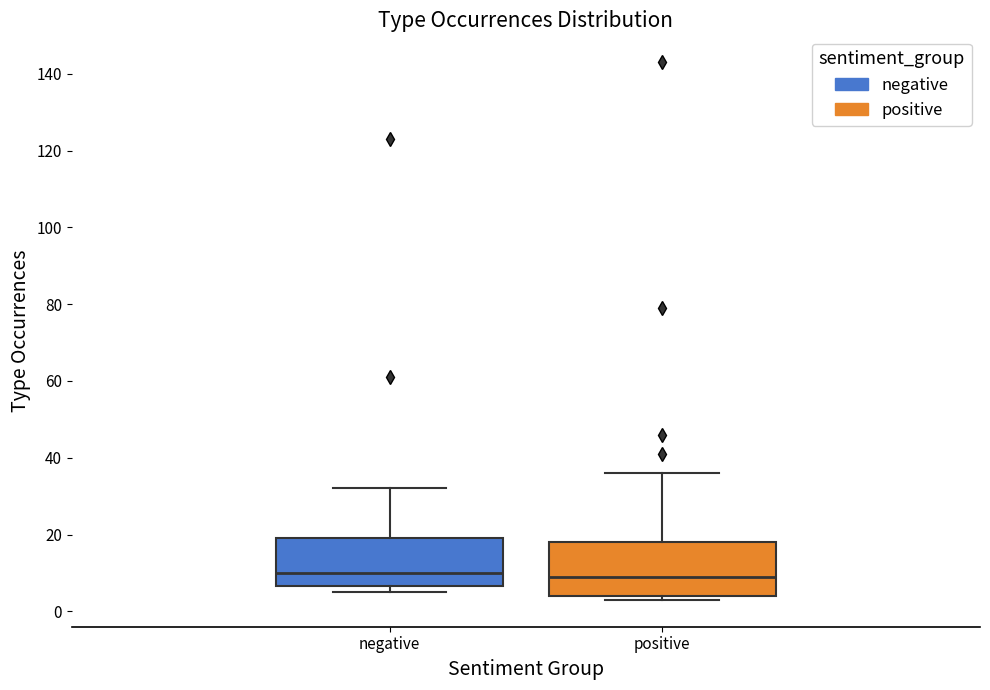

Reading left to right, read every box against the y-axis: the position of its median line, the range the box covers, and the ends of its whiskers. The values are not printed on the chart, so give them approximately, as read against the axis.

negative: median 10, box 6 to 20, whiskers 6 (just below the box's lower edge) to 32
positive: median 10, box 4 to 18, whiskers 4 (just below the box's lower edge) to 36